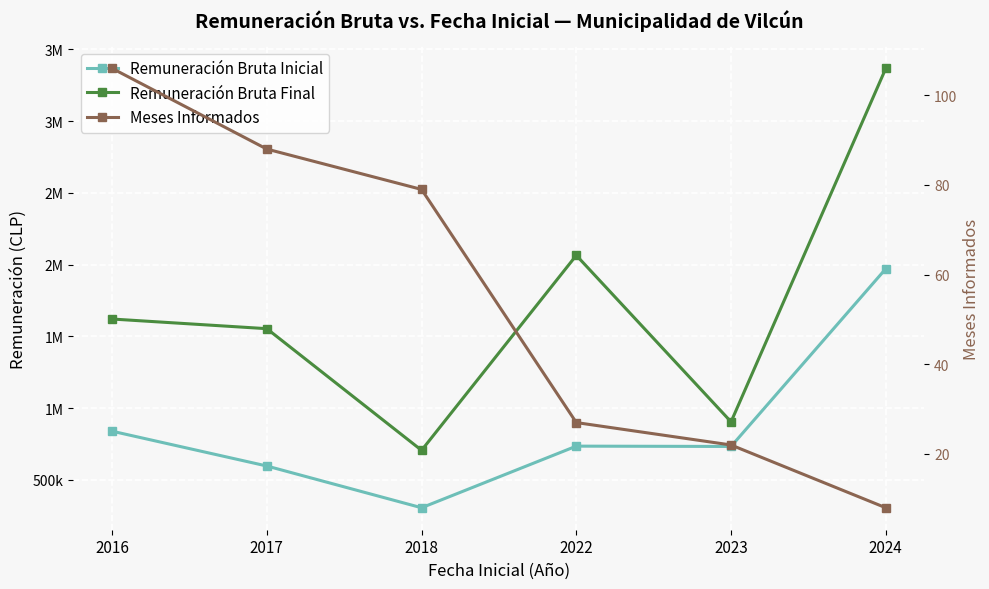

What is the average value of the Meses Informados series?

55.0